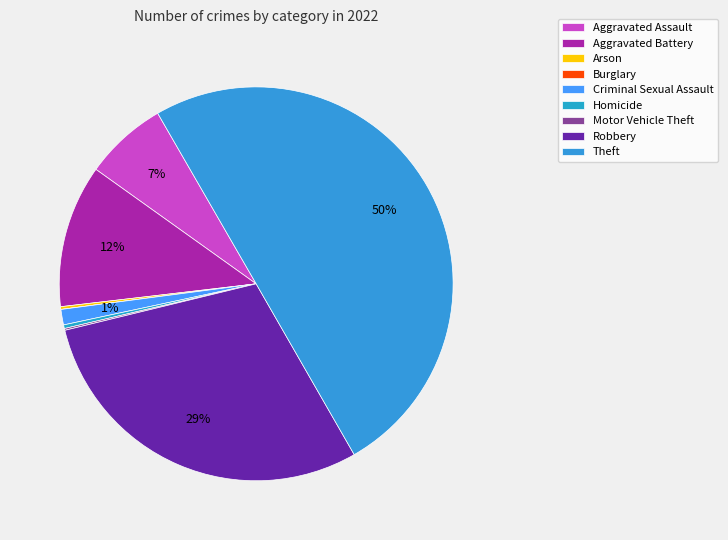

To the nearest percent, what is the average slice percentage?

11%